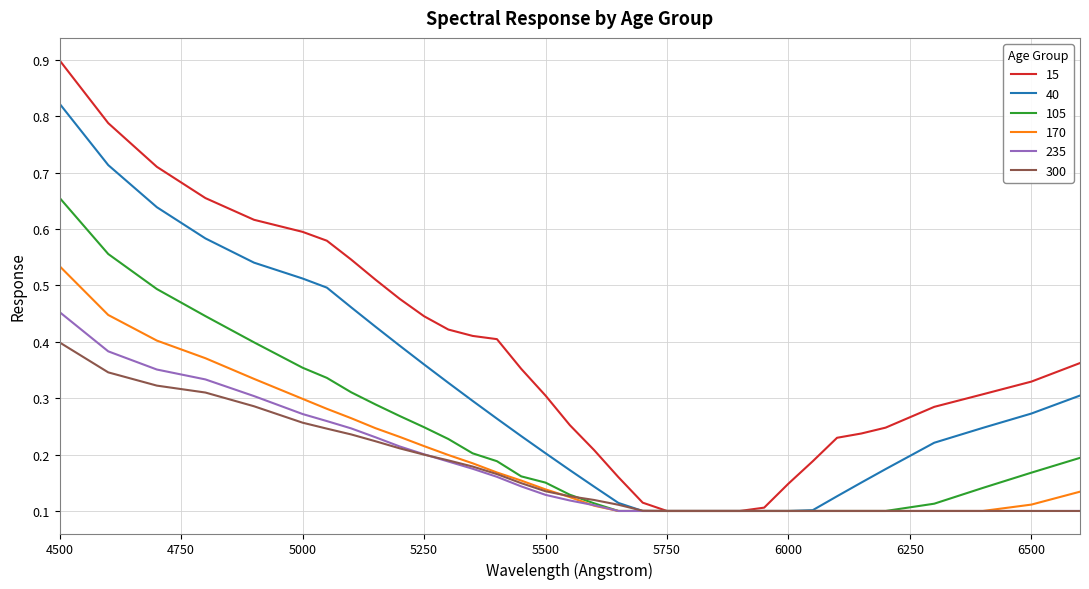

Does the chart have visible grid lines?

Yes